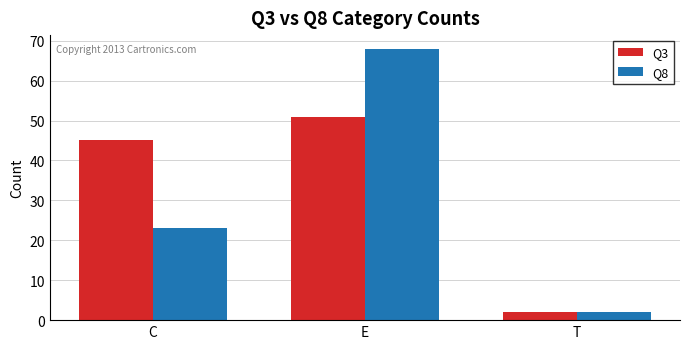

Reading left to right, list all the values displayed in this chart.

Q3: 45	51	2
Q8: 23	68	2